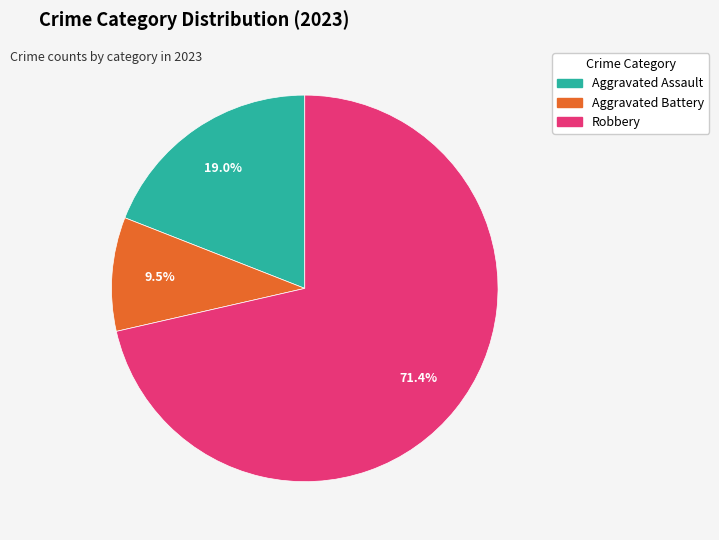

Is there any slice that represents more than half of the pie?

Yes